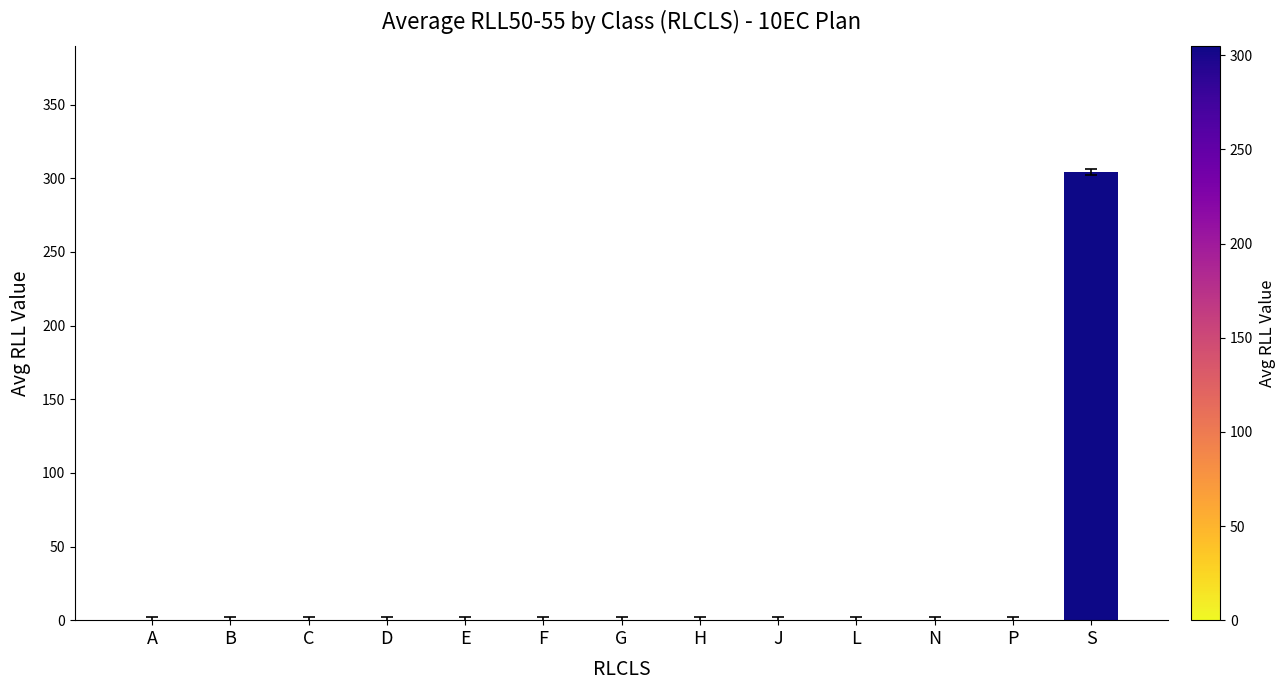

Reading left to right, what are all the values shown in this chart?

0	0	0	0	0	0	0	0	0	0	0	0	304